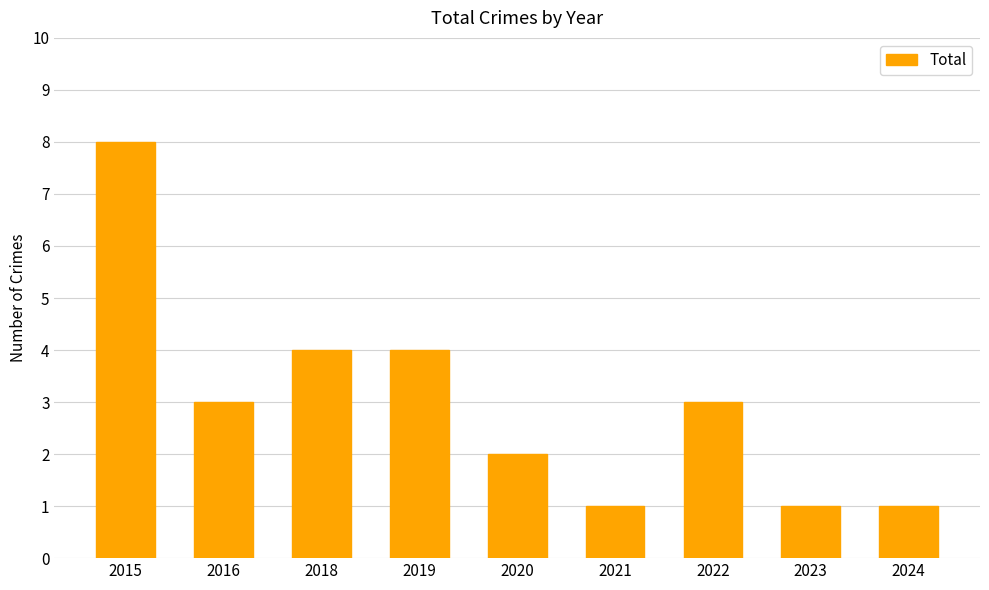

Reading left to right, what are all the values shown in this chart?

8	3	4	4	2	1	3	1	1